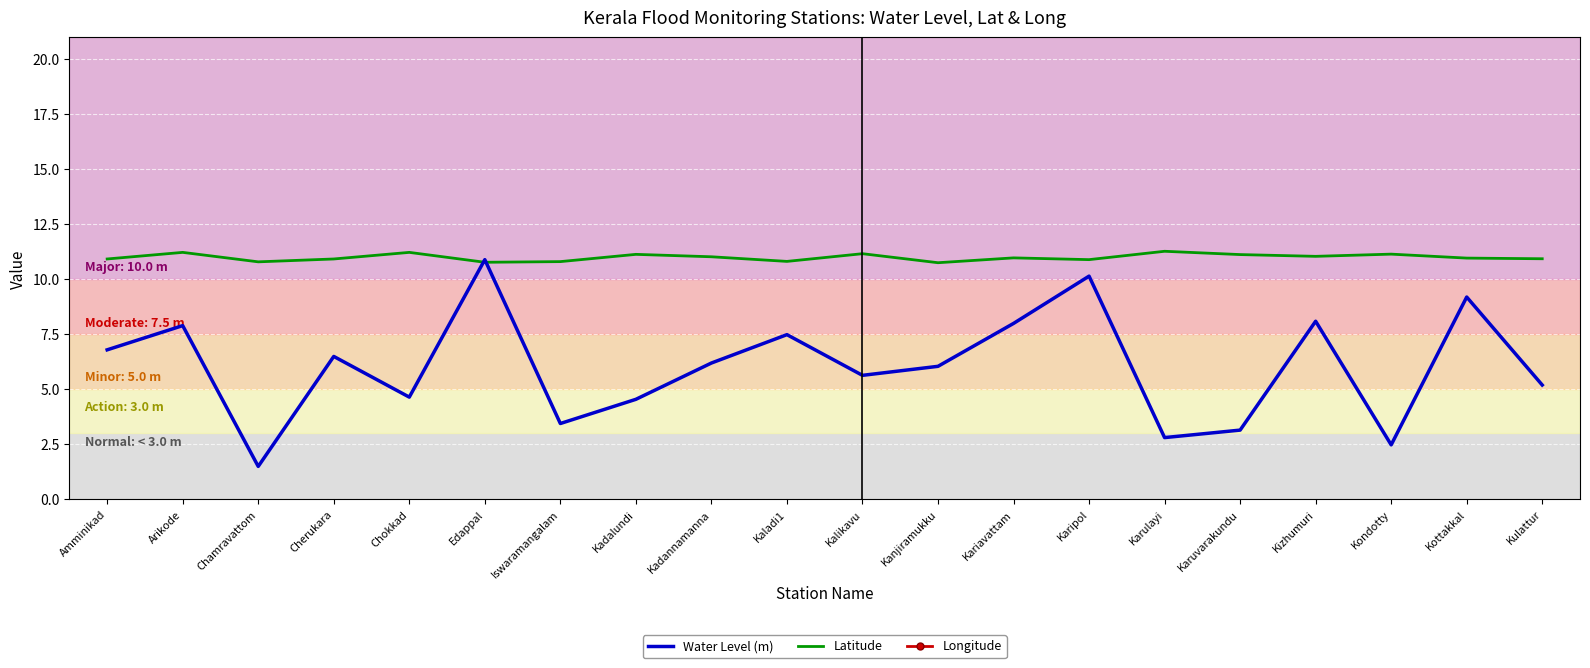

What is the label of the 12th point from the left?

Kanjiramukku